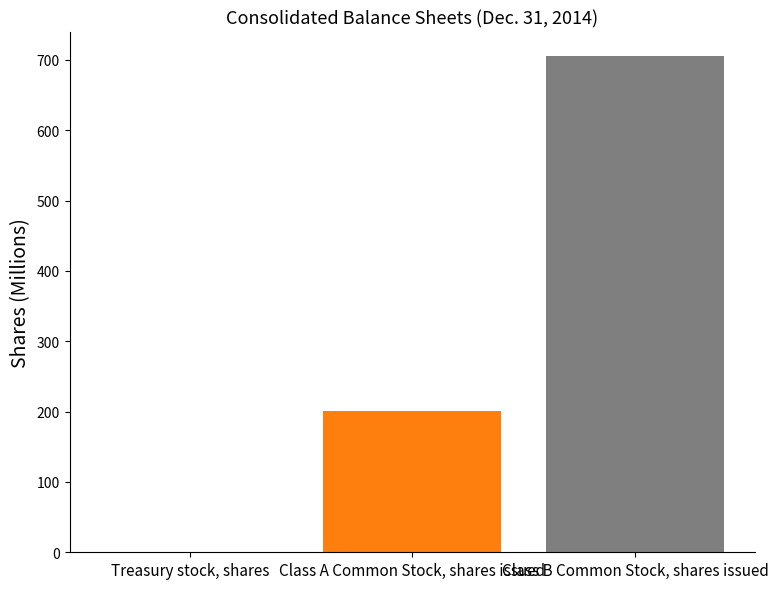

What is the change in value from Treasury stock, shares to Class B Common Stock, shares issued?

+704